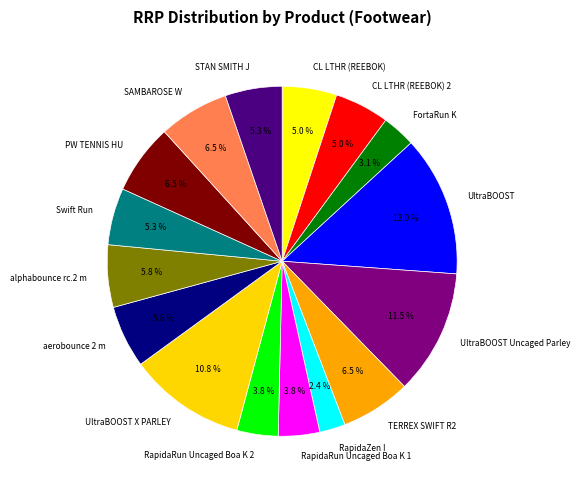

Does STAN SMITH J account for over 50% of the chart?

No